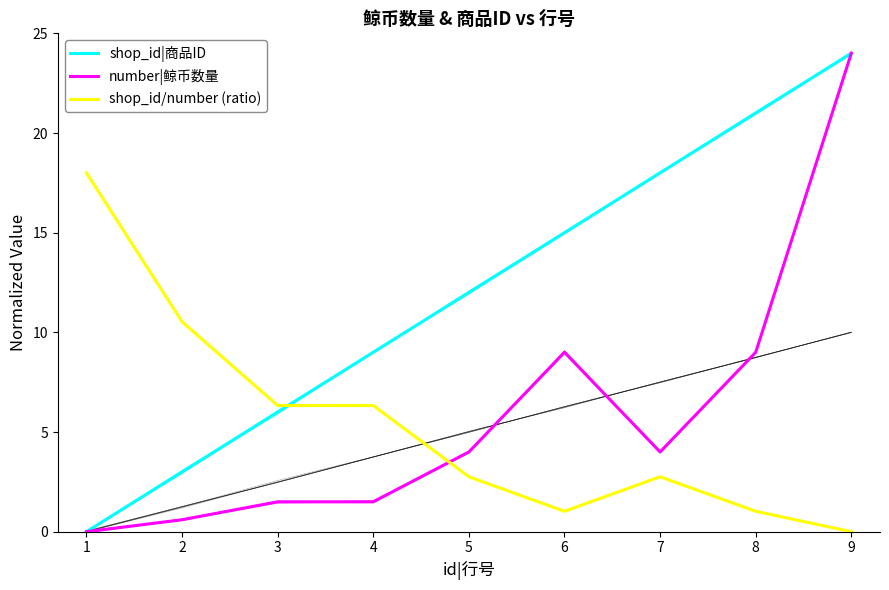

Which has a higher value, 4 or 8?

8